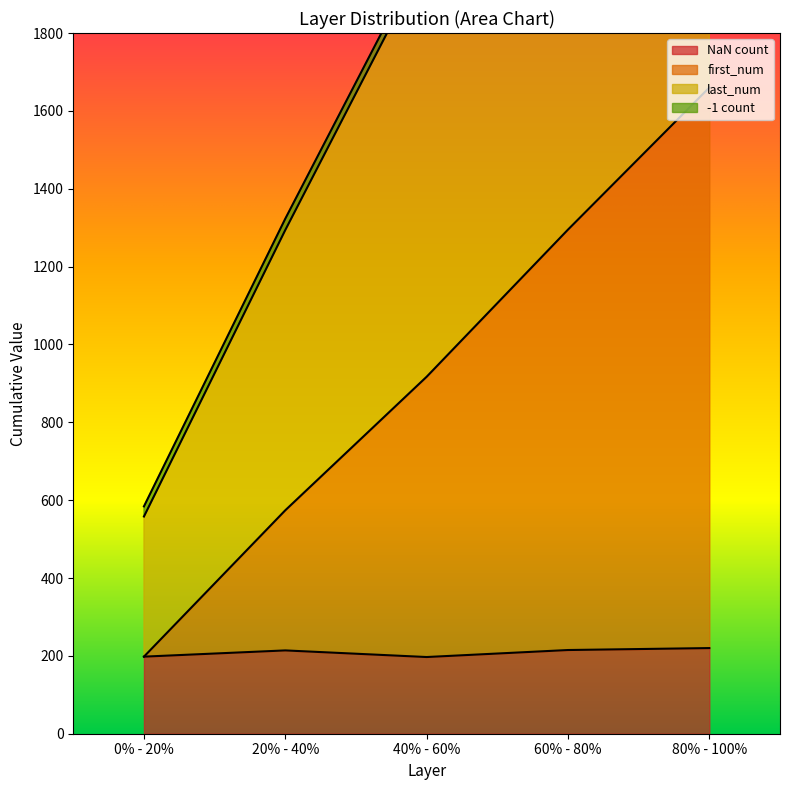

True or false: NaN has a value of 220 at 80% - 100%.

True